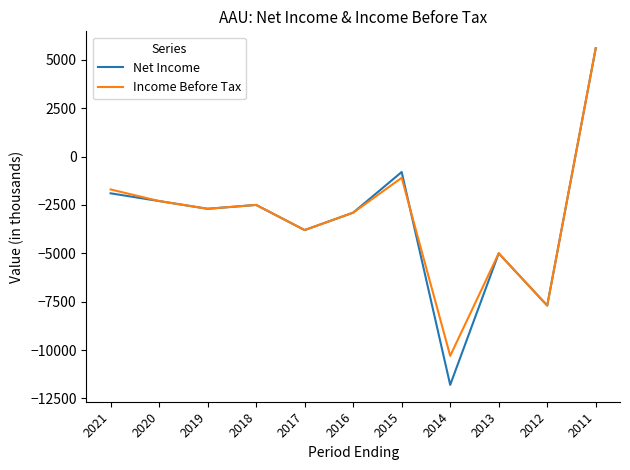

At which category does Net Income reach its first local valley?

2019